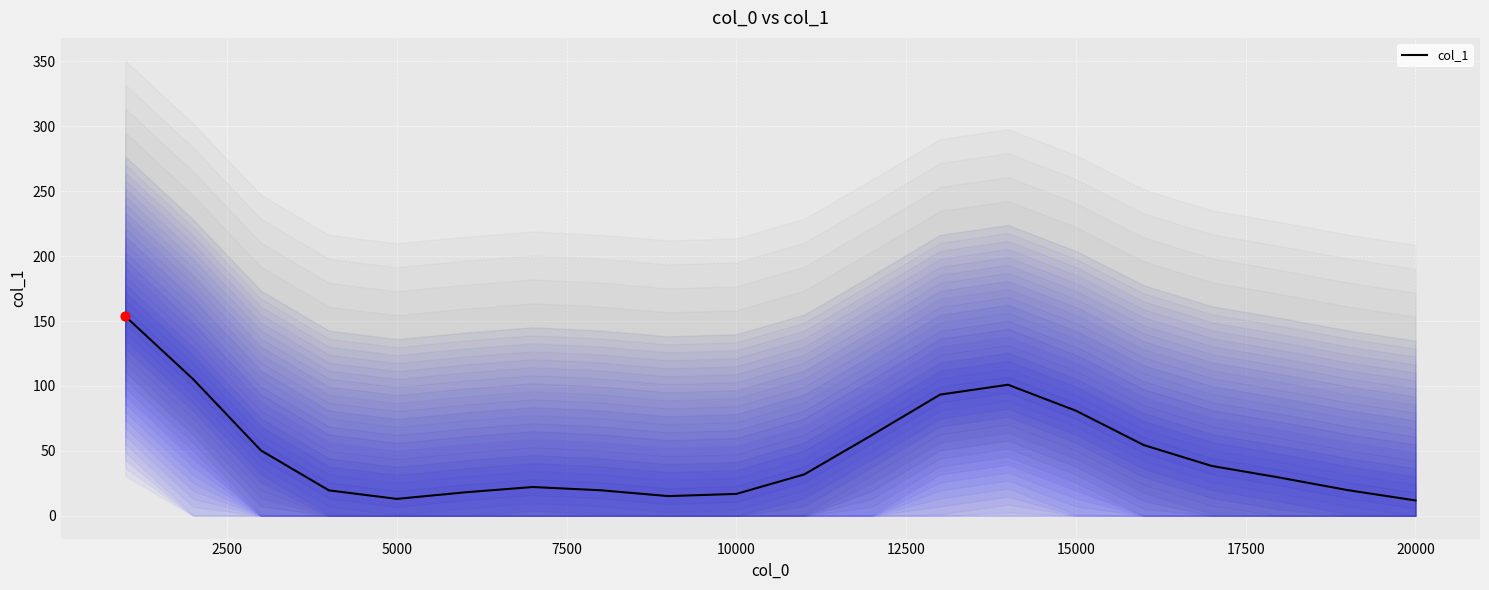

What is the minimum value for col_1?

11.9